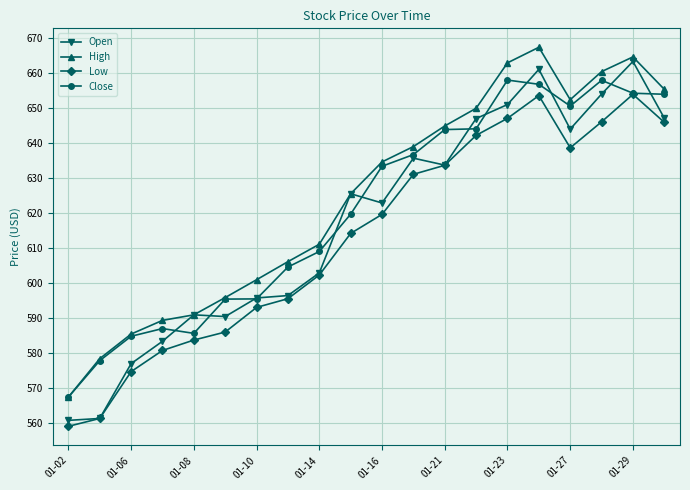

What is the smallest value displayed?

559.1